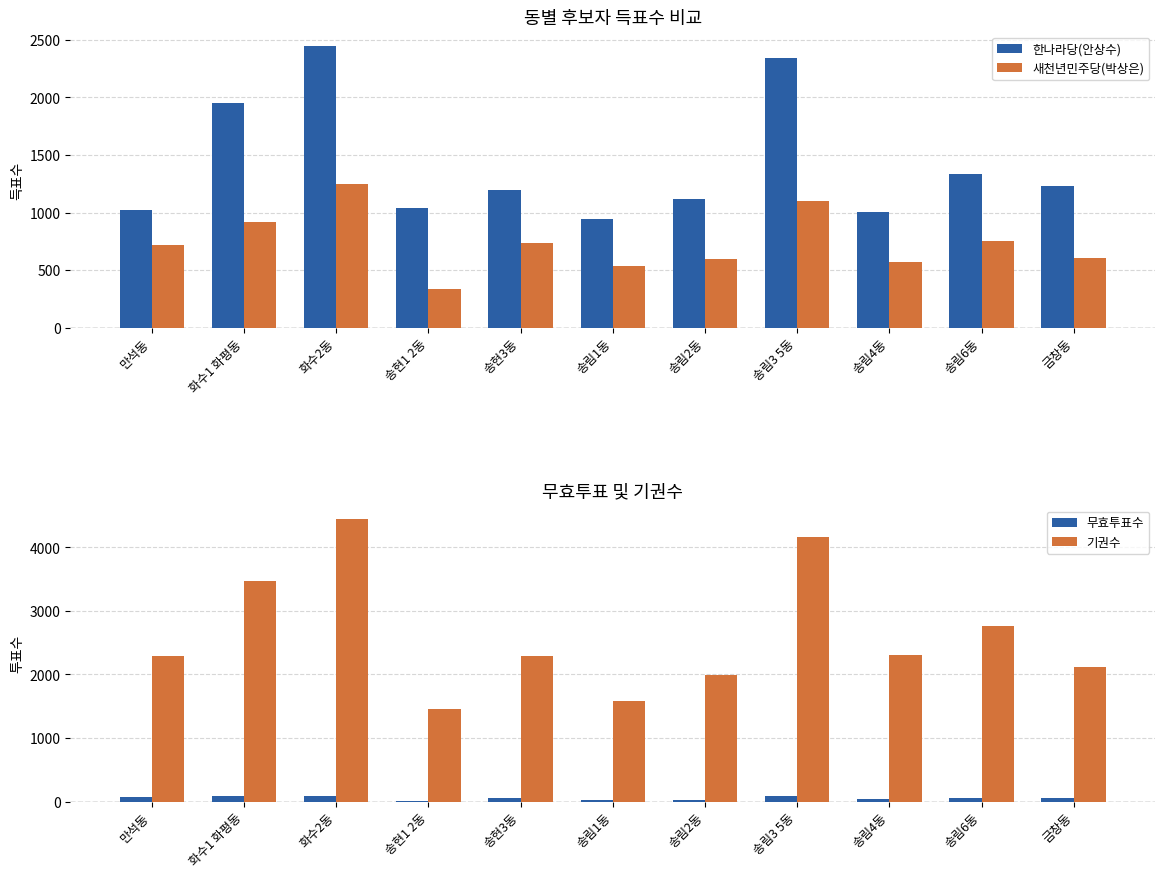

What is the difference between the 무효투표수 values at 송현3동 and 송림4동?

7